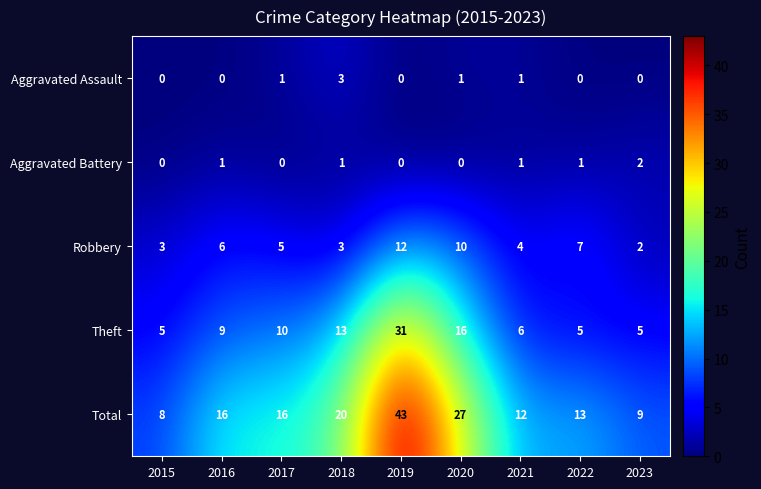

List the series in order of their peak value, highest first.

Total, Theft, Robbery, Aggravated Assault, Aggravated Battery